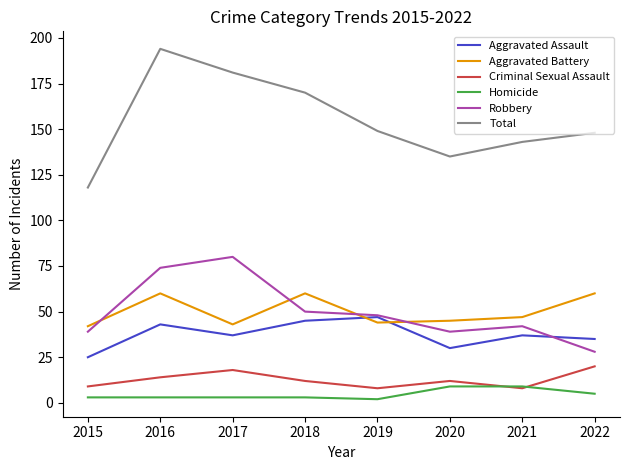

True or false: Robbery and Total cross at least once.

False